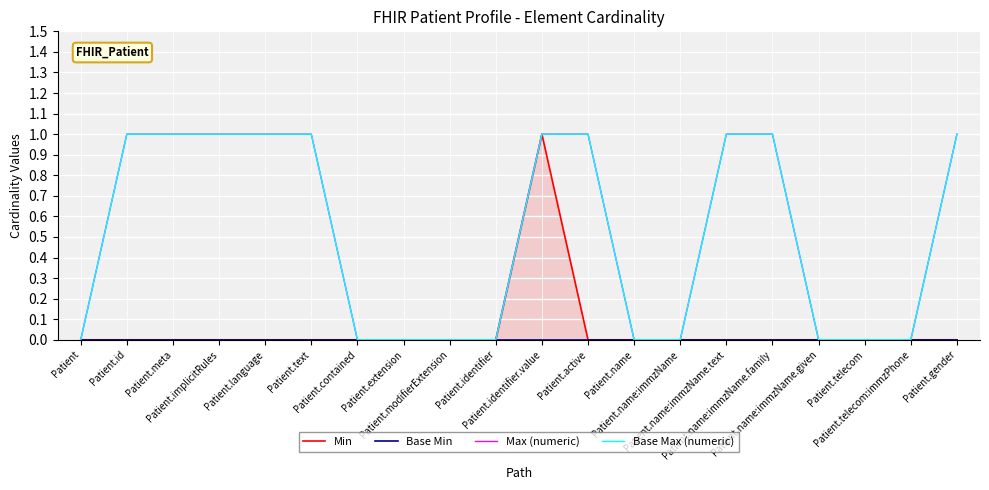

What are all the series names shown in the legend?

Min, Base Min, Max (numeric), Base Max (numeric)